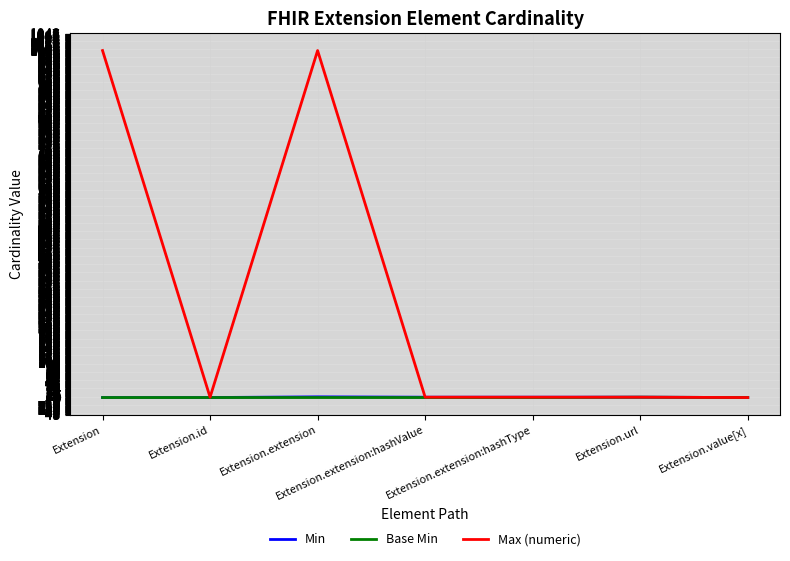

Is it true that Max (numeric) equals 1 at Extension.id?

True